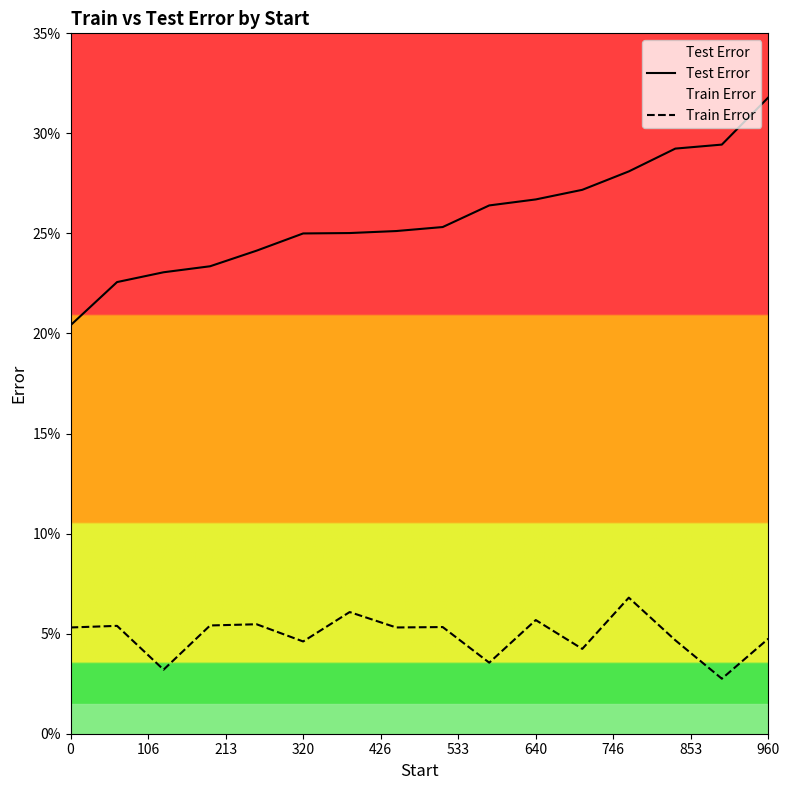

The Test Error series shows 20.4 at 0. True or false?

True